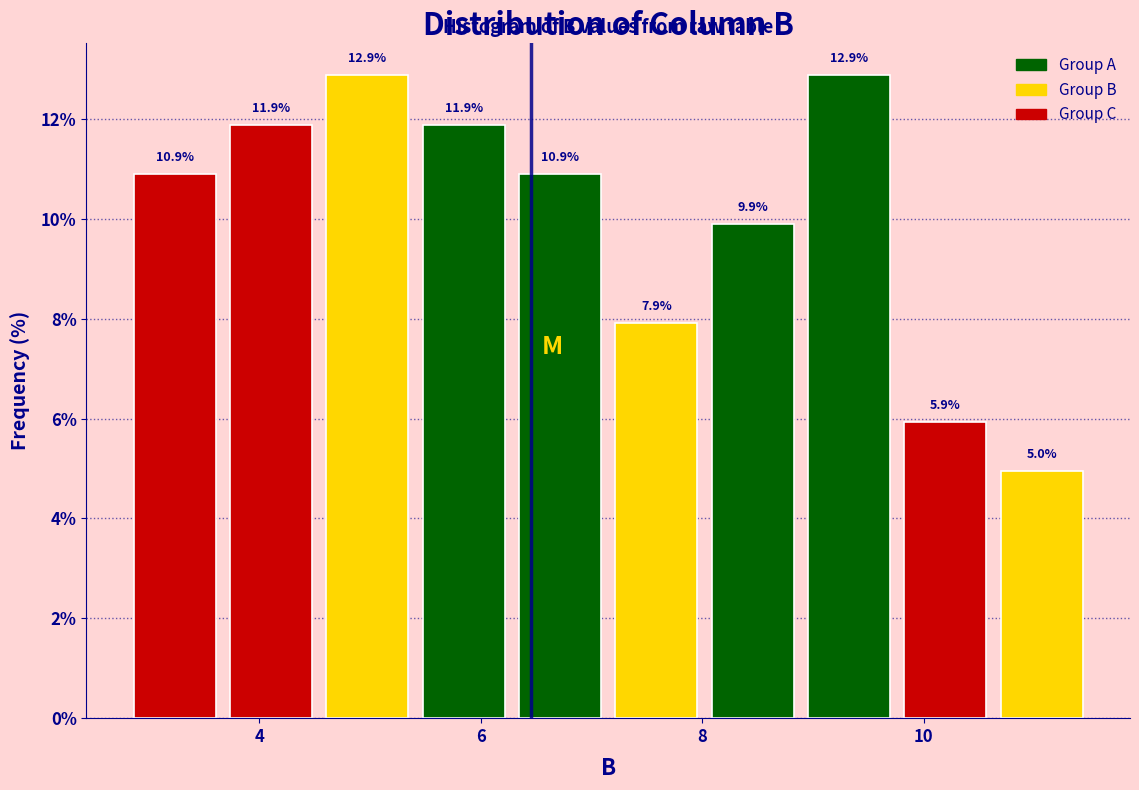

Reading left to right, list every bar in this chart as the range it spans on the x-axis followed by its height. The bar edges are not printed on the chart, so give them approximately, as read against the axis.

2.8 to 3.6: 10.9
3.6 to 4.6: 11.9
4.6 to 5.4: 12.9
5.4 to 6.2: 11.9
6.2 to 7.2: 10.9
7.2 to 8.0: 7.9
8.0 to 8.8: 9.9
8.8 to 9.8: 12.9
9.8 to 10.6: 5.9
10.6 to 11.6: 5.0